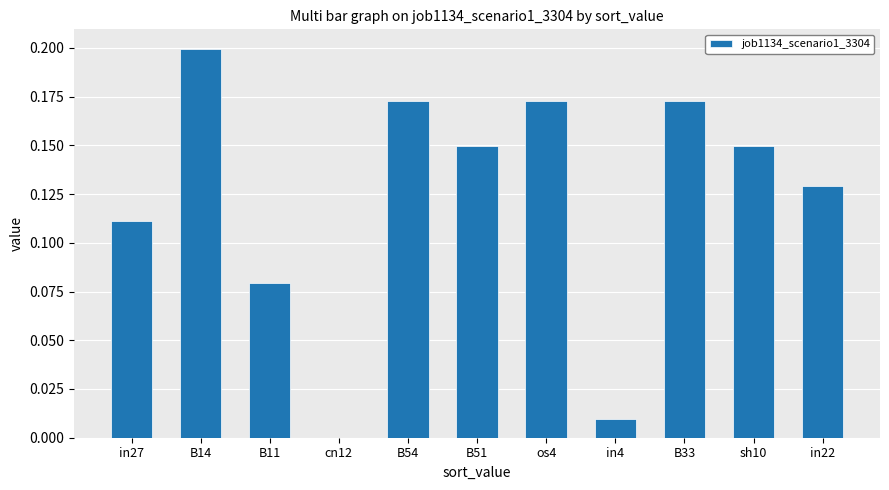

Which has a higher value, os4 or in22?

os4